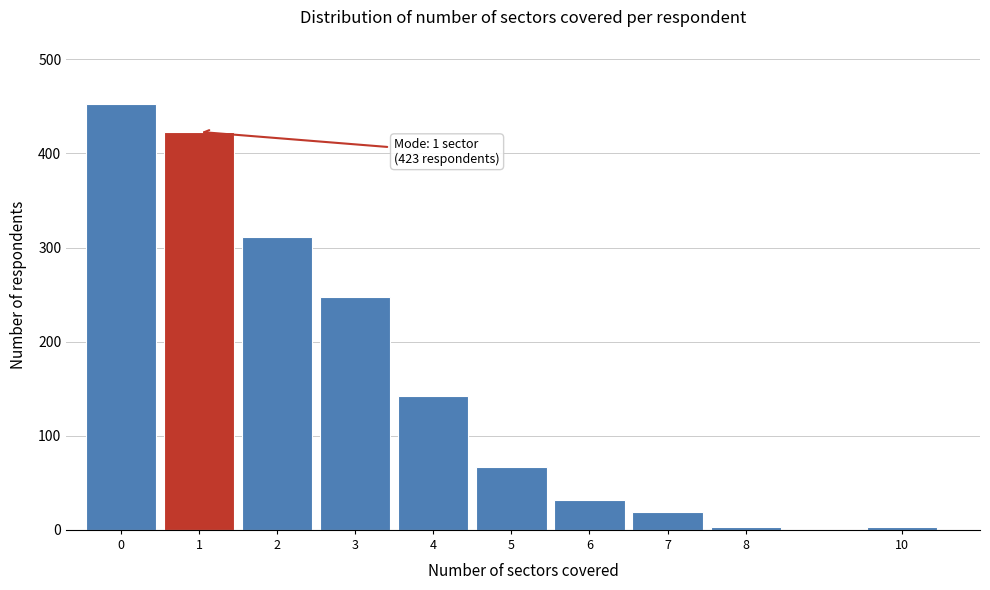

Reading left to right, extract all data points from this chart.

453	423	311	247	142	67	32	19	3	3